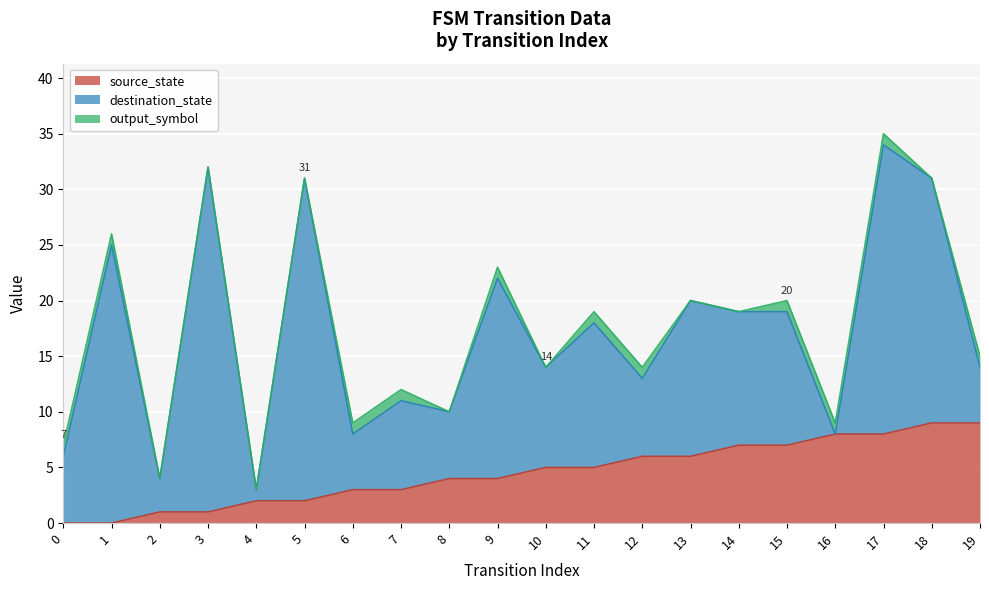

The value of destination_state at 0 is 6. True or false?

True